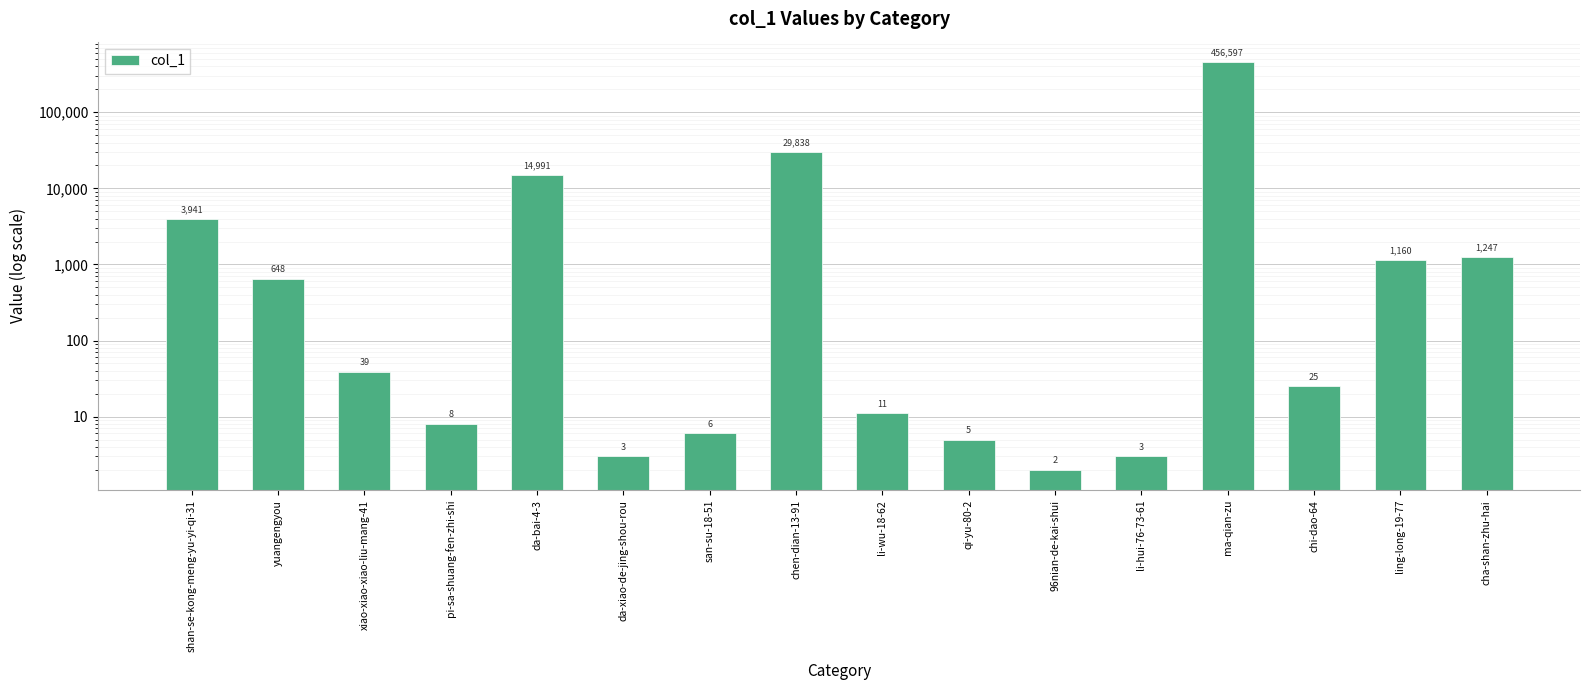

How many bars are there in total?

16